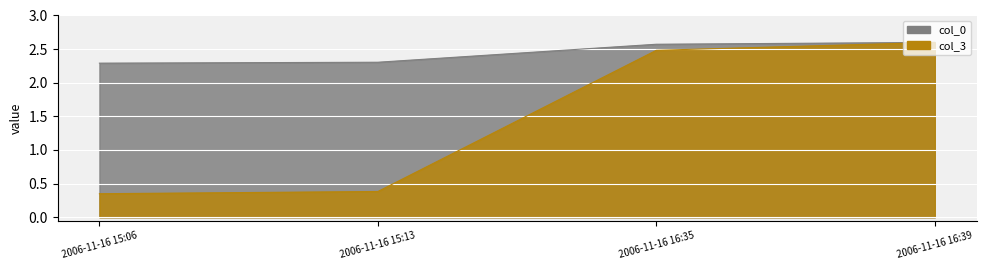

True or false: col_0 has more than 2 points higher than both neighbors.

False